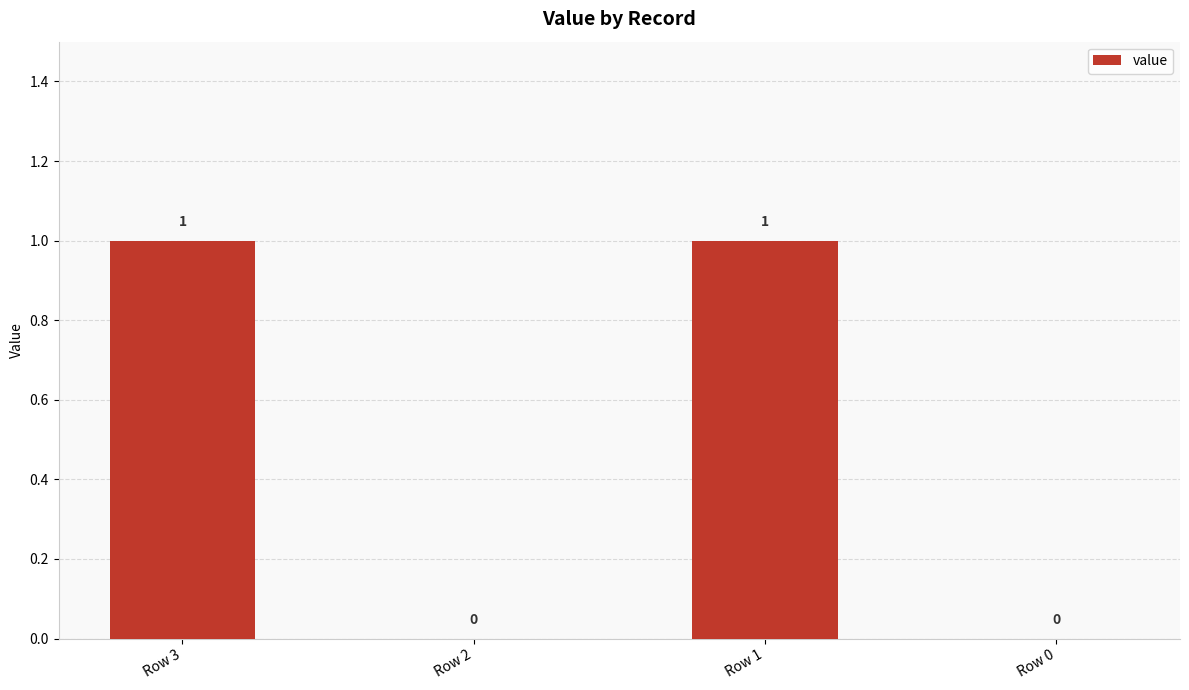

How many values are above zero?

2